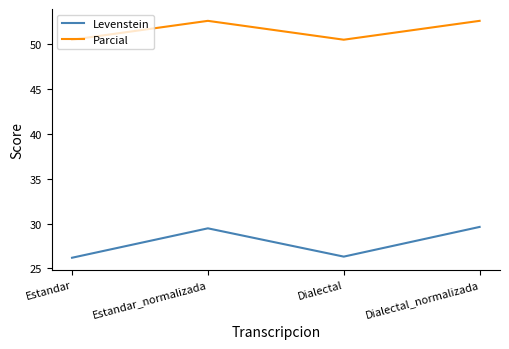

At which label does Parcial first exceed 52?

Estandar_normalizada